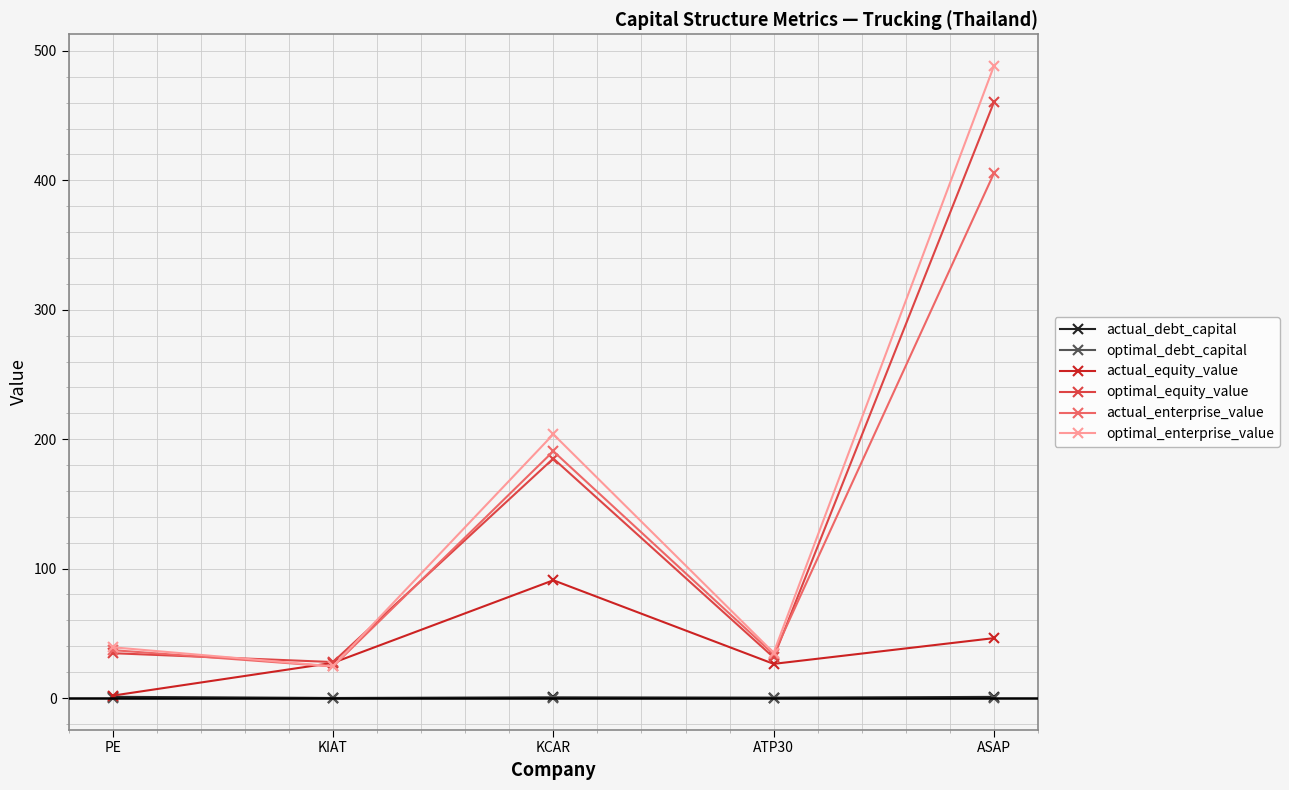

What is the difference between the maximum and minimum values in the actual_enterprise_value series?

381.1